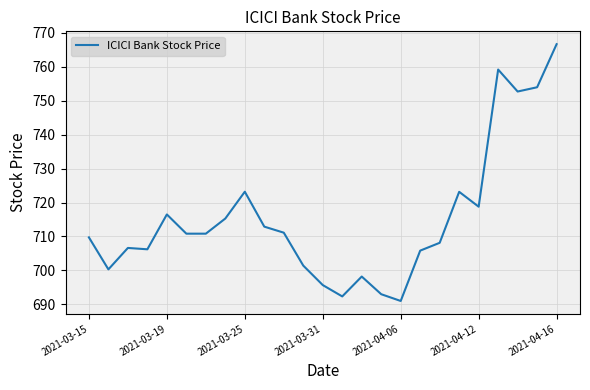

What is the maximum value shown in the chart?

766.6